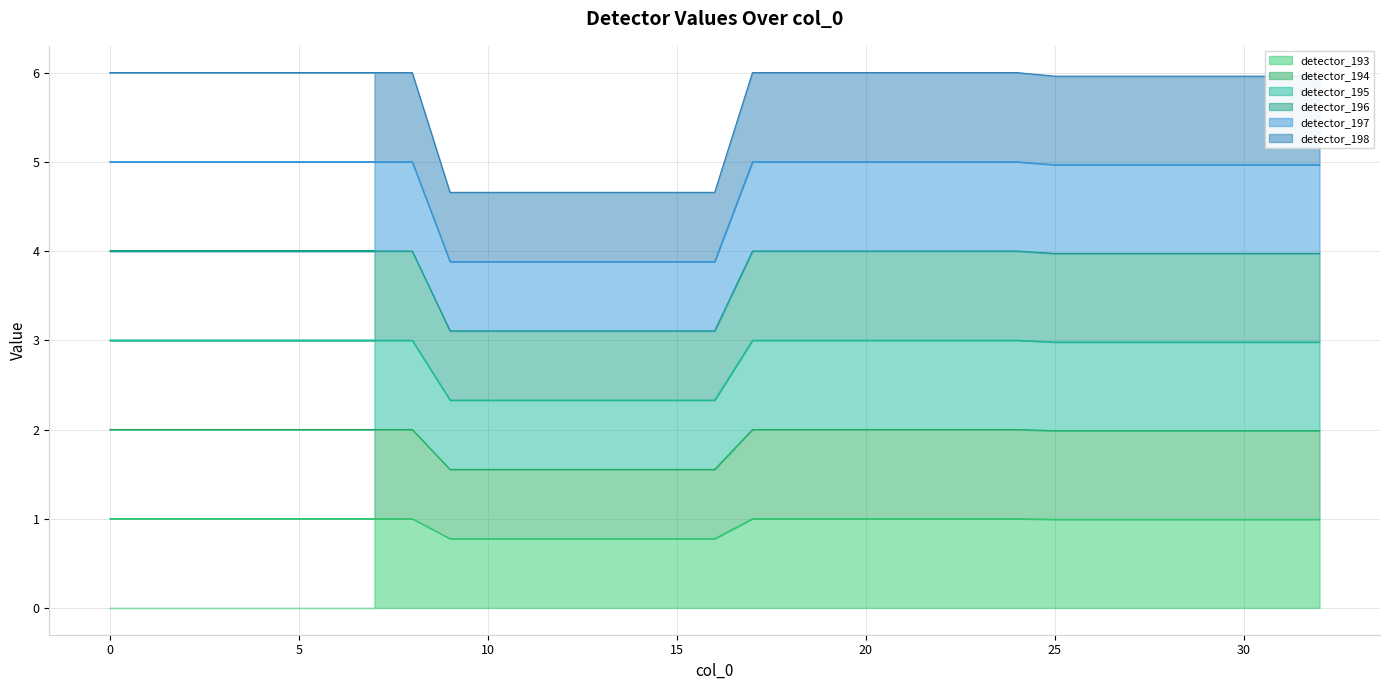

Where is detector_196 nearest to the value 3?

9